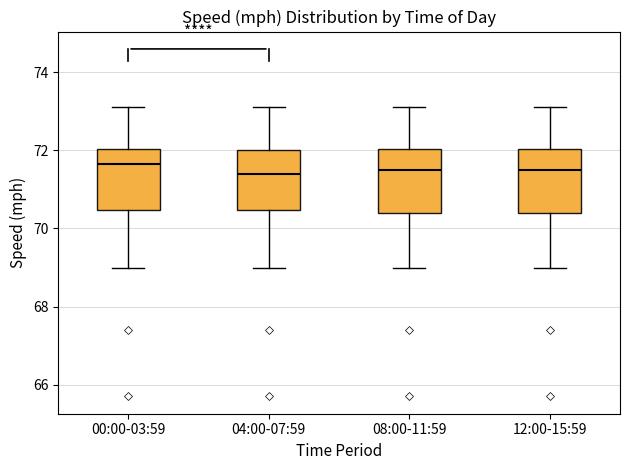

Reading left to right, transcribe this box plot: for each box, give where its median line is, the range the box spans, and where its two whiskers end, as read against the y-axis. The values are not printed on the chart, so give them approximately, as read against the axis.

00:00-03:59: median 71.6, box 70.4 to 72.0, whiskers 69.0 to 73.2
04:00-07:59: median 71.4, box 70.4 to 72.0, whiskers 69.0 to 73.2
08:00-11:59: median 71.6, box 70.4 to 72.0, whiskers 69.0 to 73.2
12:00-15:59: median 71.6, box 70.4 to 72.0, whiskers 69.0 to 73.2